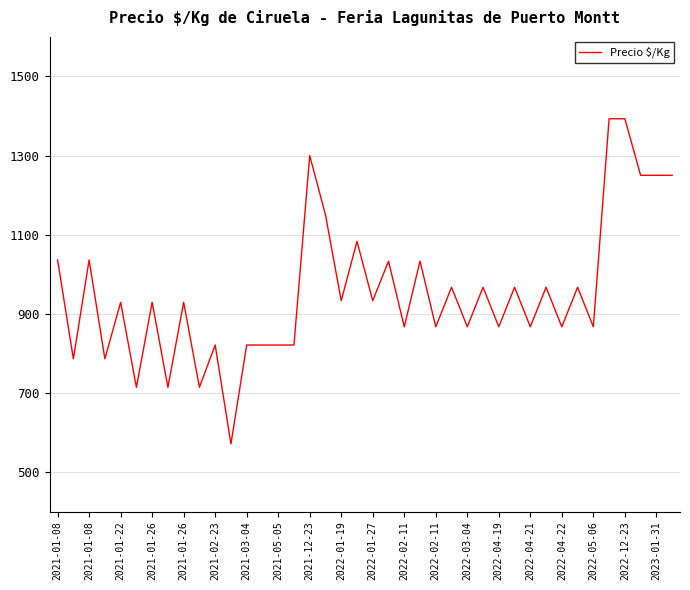

What is the greatest value displayed?

1393